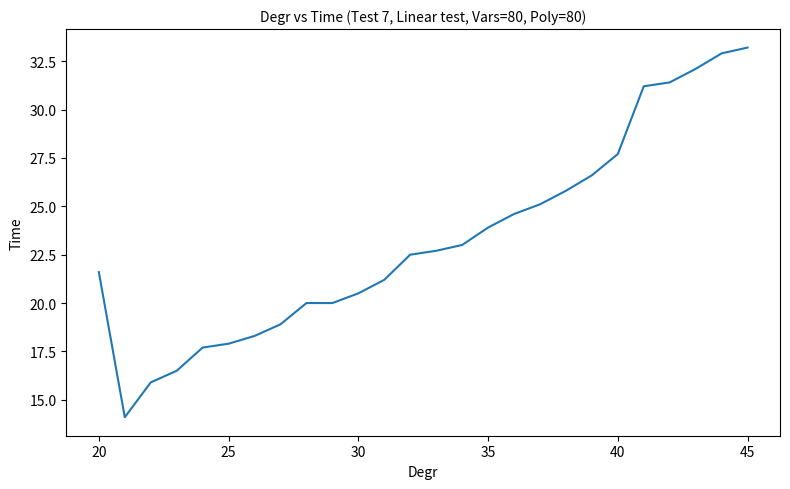

What is the difference between the maximum and minimum values?

19.1